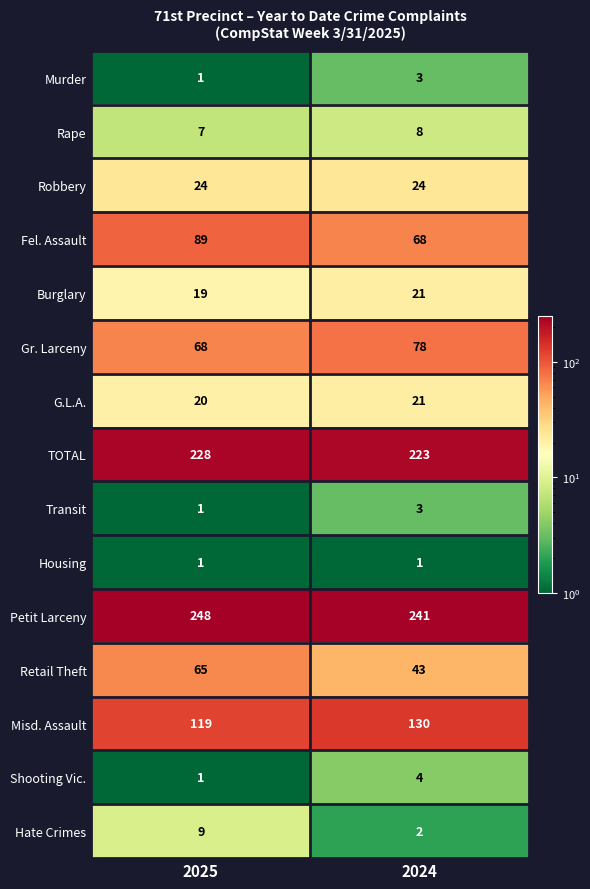

Is it true that Rape equals 11 at 2024?

False